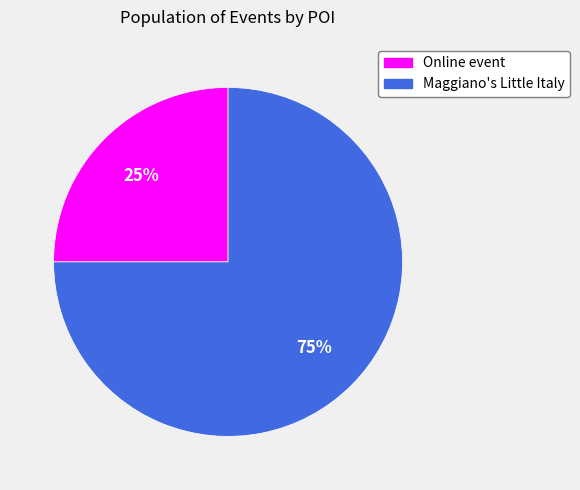

Is there any slice that represents more than half of the pie?

Yes